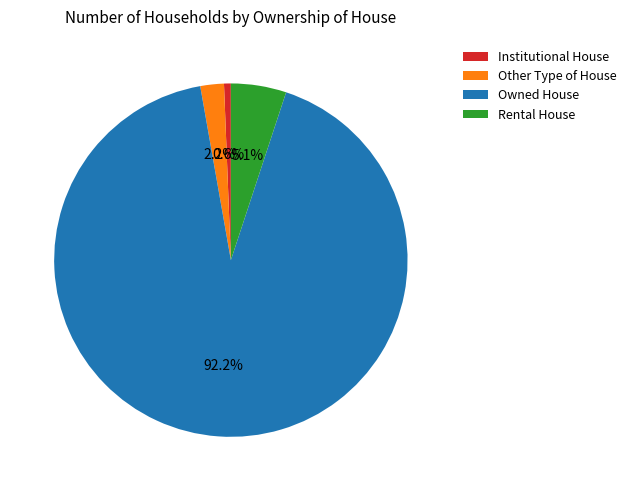

To the nearest percent, what is the difference between the Rental House and Other Type of House slice percentages?

3%